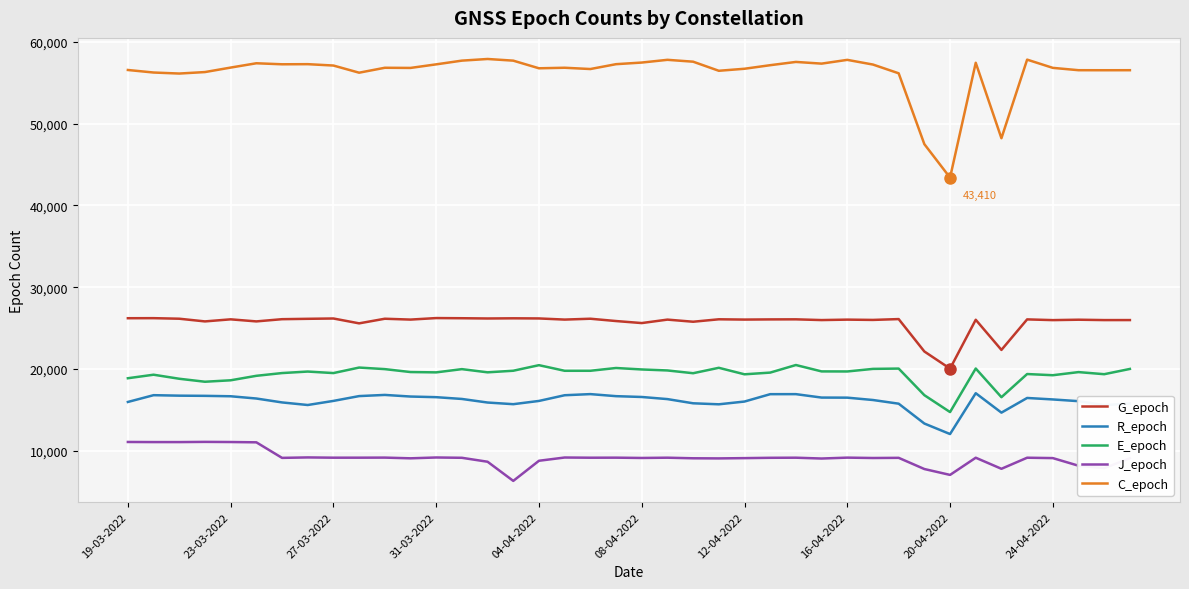

What is the difference between the maximum and minimum values in the R_epoch series?

5000